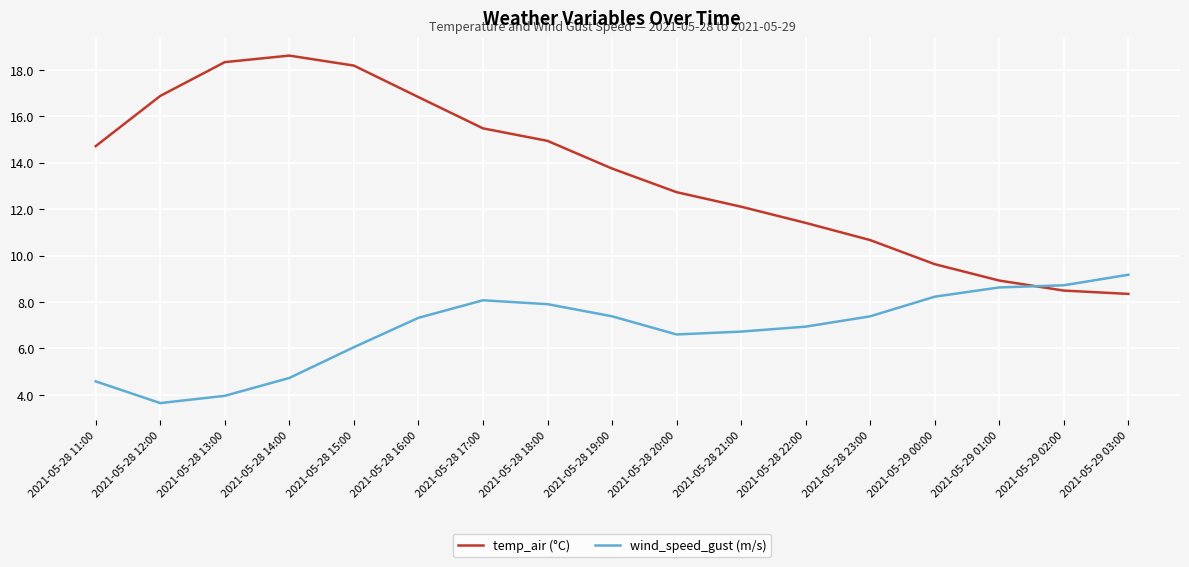

True or false: temp_air (°C) has a value of 9.6 at 2021-05-29 00:00.

True